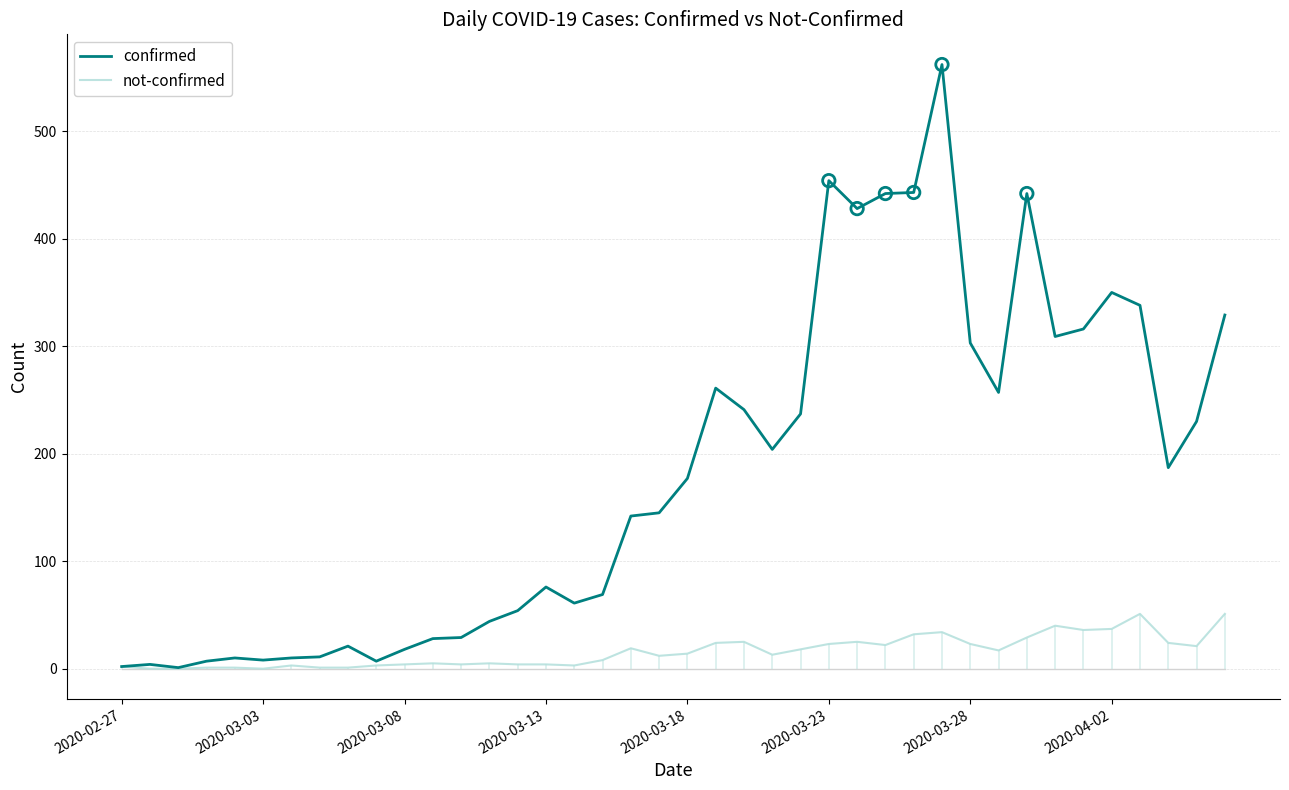

The confirmed series shows 239 at 2020-03-23. True or false?

False